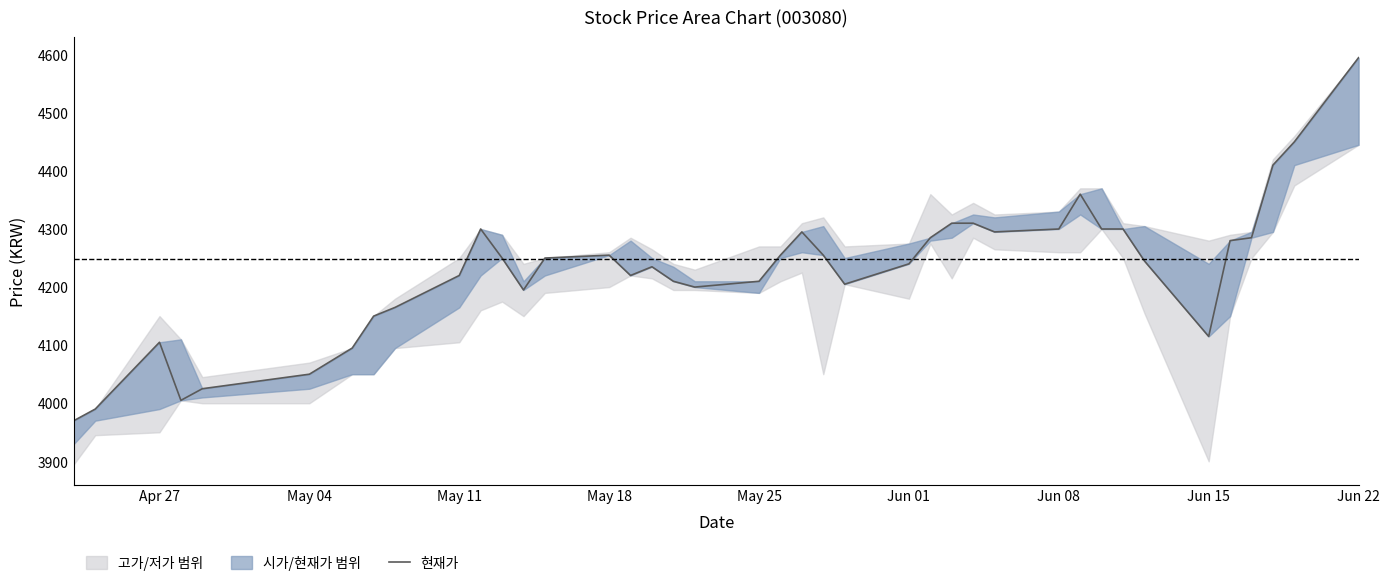

Reading left to right, what are all the values shown in this chart?

3970	3990	4105	4005	4025	4050	4095	4150	4165	4220	4300	4250	4195	4250	4255	4220	4235	4210	4200	4210	4255	4295	4255	4205	4240	4285	4310	4310	4295	4300	4360	4300	4300	4245	4115	4280	4285	4410	4450	4595